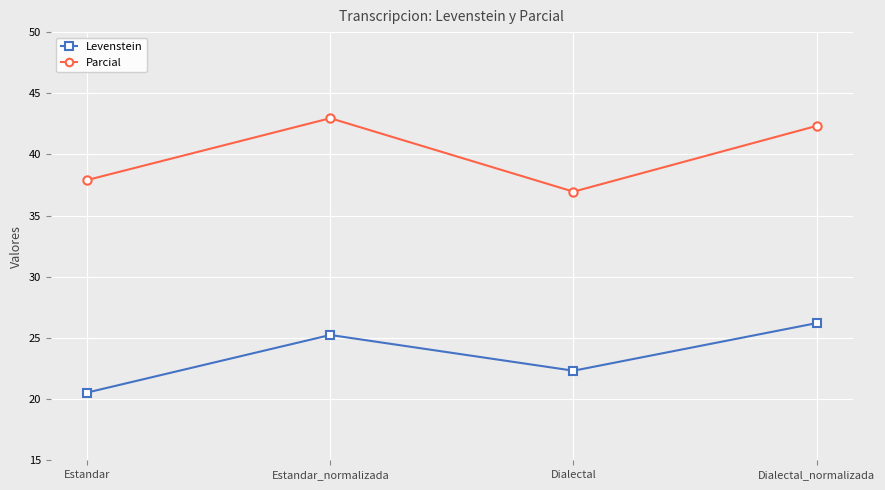

Which category has the highest value across all series?

Estandar_normalizada